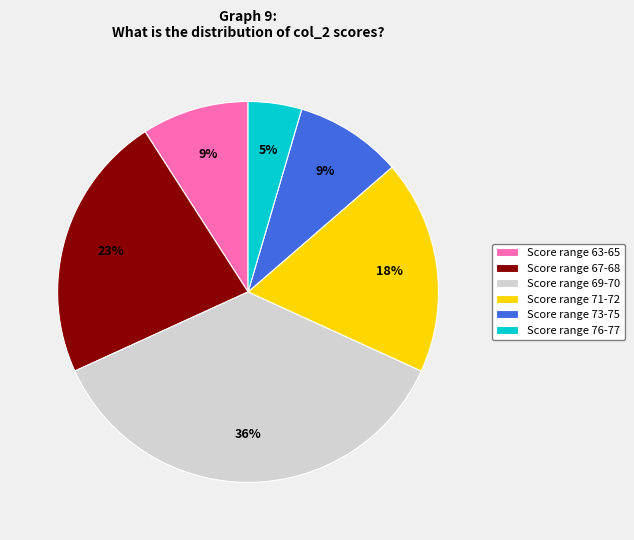

Does Score range 71-72 account for over 50% of the chart?

No